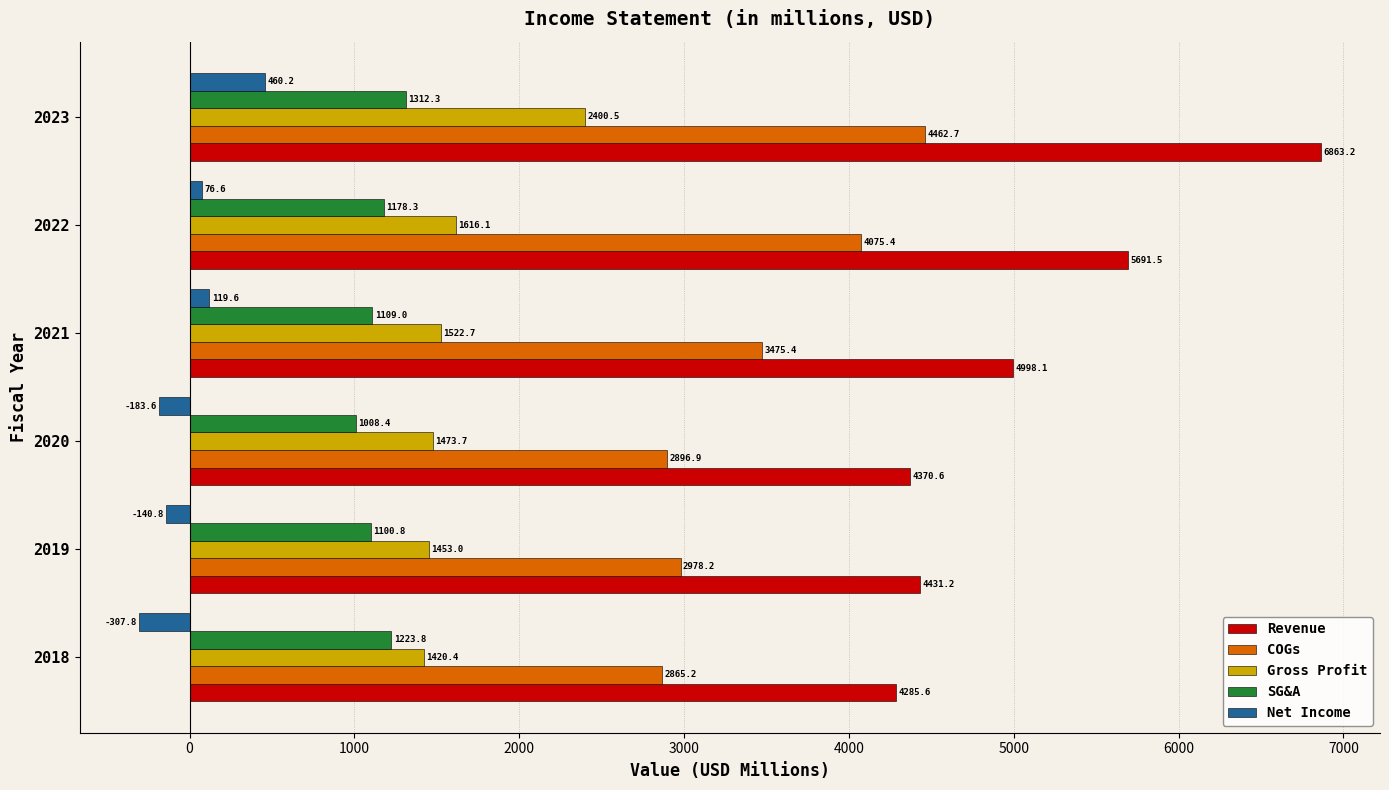

How many negative values does the Net Income series have?

3